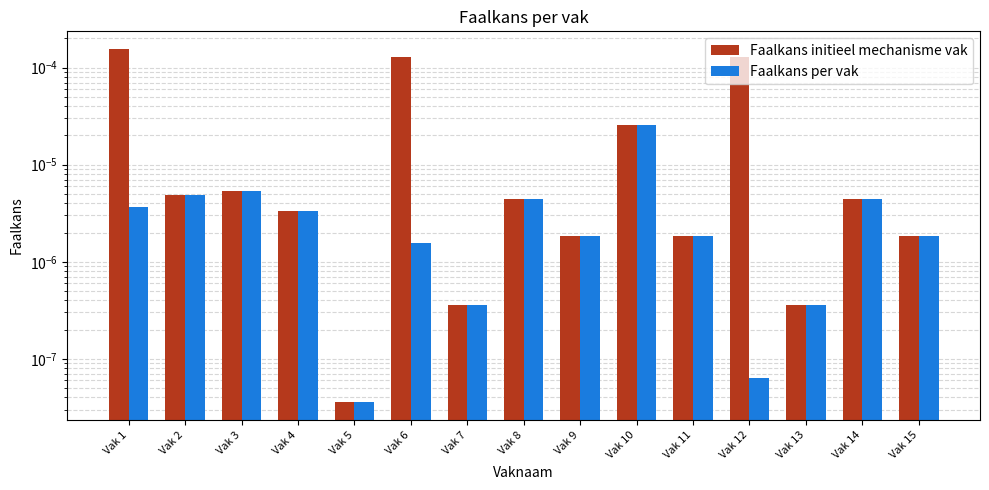

Count the number of data series in this chart.

2